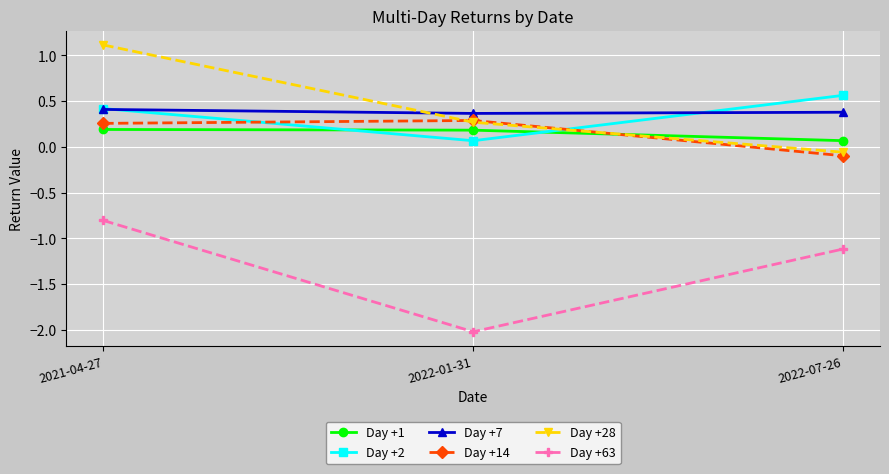

What is the label of the 1st point from the right?

2022-07-26